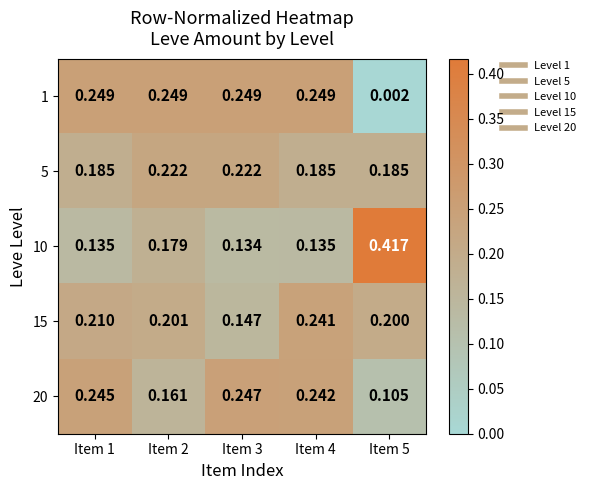

Between Item 1 and Item 5, which is larger?

Item 1